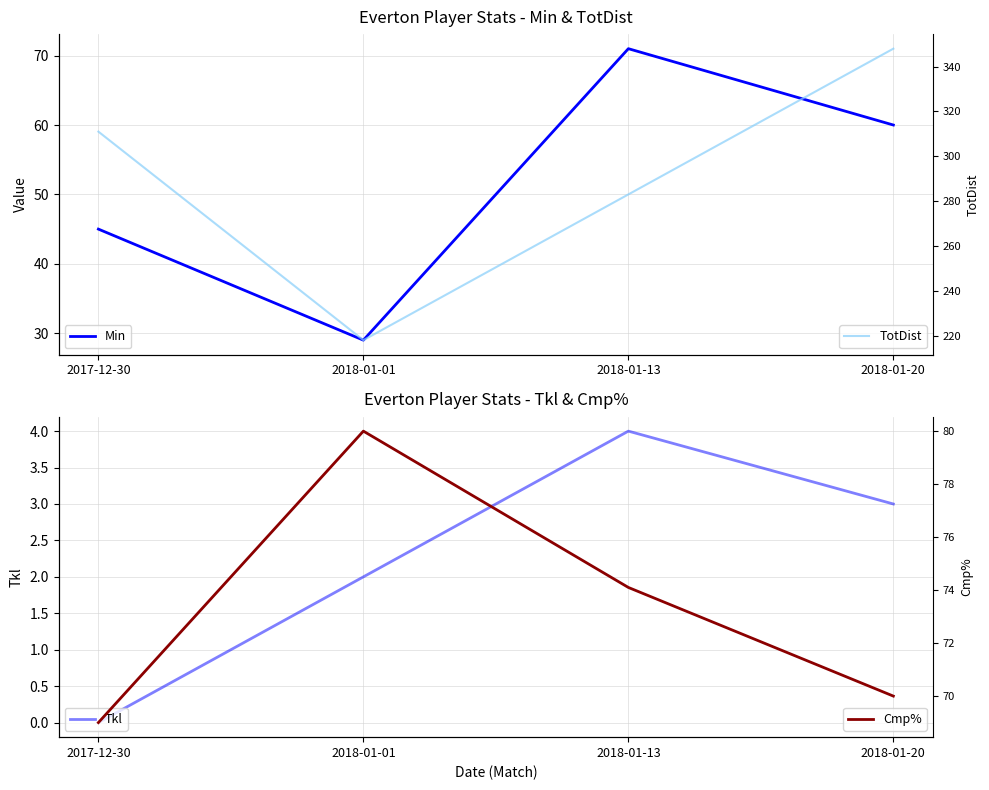

What is the difference between the maximum and minimum values in the TotDist series?

130